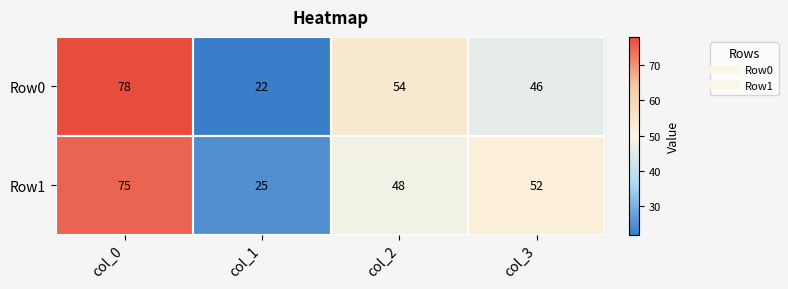

Where does the Row1 series first go above 52?

col_0